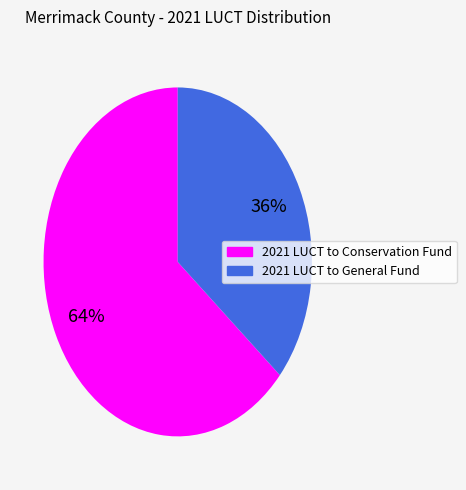

To the nearest percent, what is the difference between the largest and smallest slice percentages?

28%